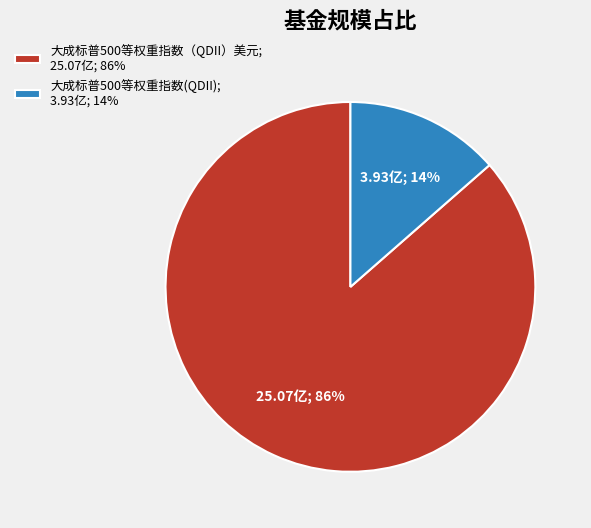

Rank the categories by value from highest to lowest.

大成标普500等权重指数（QDII）美元, 大成标普500等权重指数(QDII)